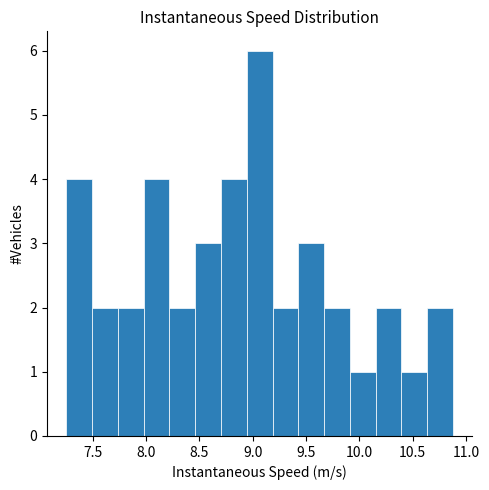

Reading left to right, transcribe this chart: for each bar, give the range it covers on the x-axis and its height. Neither the bar edges nor the heights are printed on the chart, so give them approximately, as read against the axes.

7.25 to 7.50: 4
7.50 to 7.75: 2
7.75 to 8.00: 2
8.00 to 8.20: 4
8.20 to 8.45: 2
8.45 to 8.70: 3
8.70 to 8.95: 4
8.95 to 9.20: 6
9.20 to 9.45: 2
9.45 to 9.65: 3
9.65 to 9.90: 2
9.90 to 10.15: 1
10.15 to 10.40: 2
10.40 to 10.65: 1
10.65 to 10.90: 2